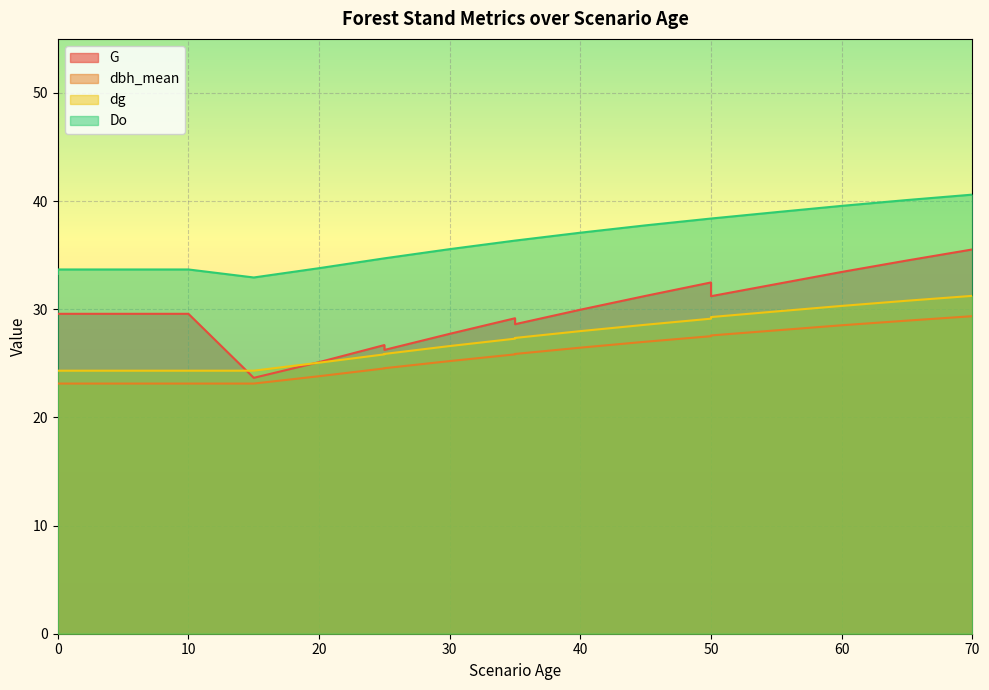

What is the difference between the highest and lowest values at 25?

10.2